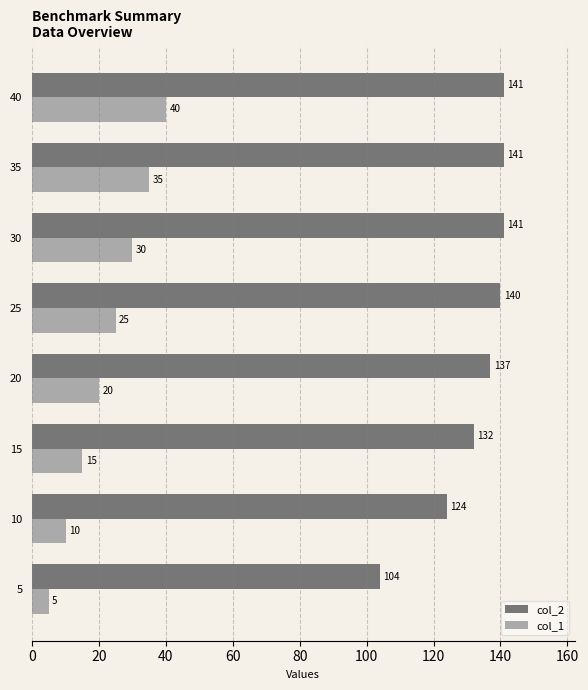

What is the spread (max minus min) of values at 20?

117